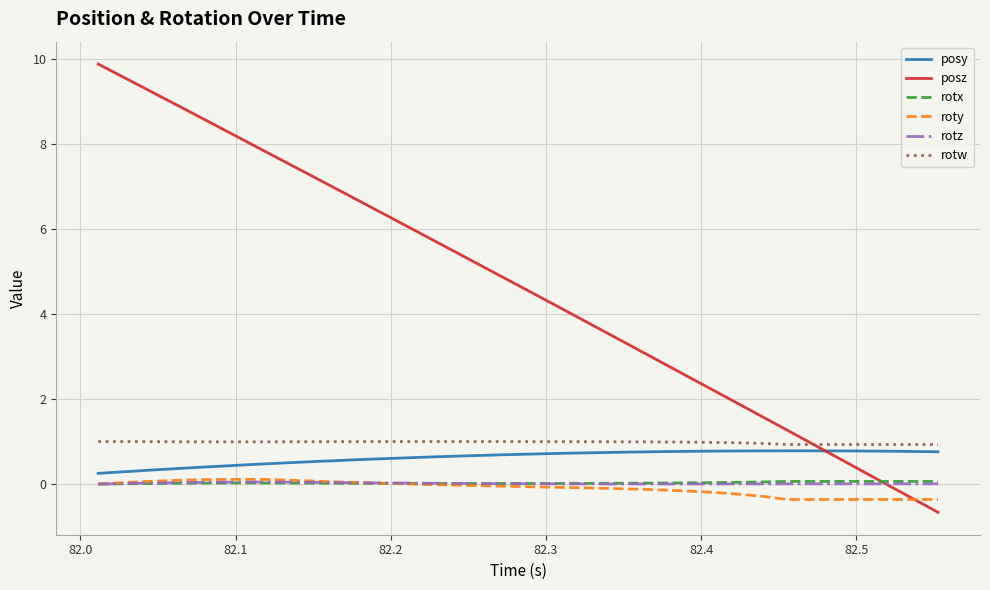

True or false: rotw and rotz cross at least once.

False